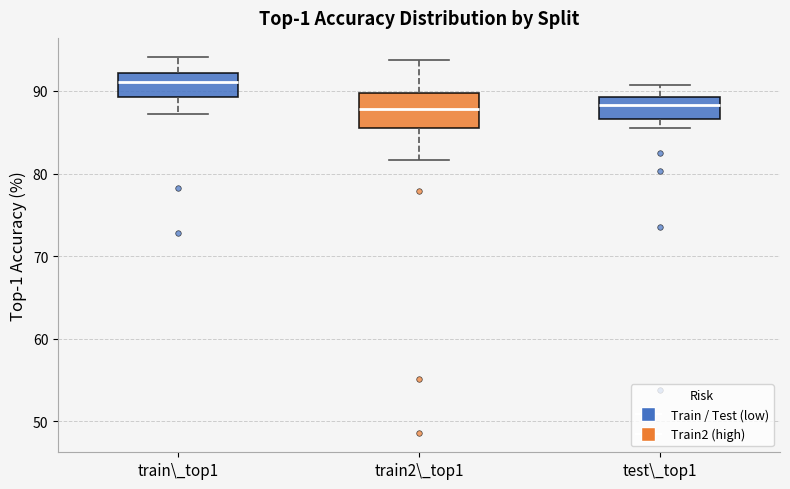

Reading left to right, transcribe this box plot: for each box, give where its median line is, the range the box spans, and where its two whiskers end, as read against the y-axis. The values are not printed on the chart, so give them approximately, as read against the axis.

train\_top1: median 91, box 89 to 92, whiskers 87 to 94
train2\_top1: median 88, box 85 to 90, whiskers 82 to 94
test\_top1: median 88, box 87 to 89, whiskers 86 to 91